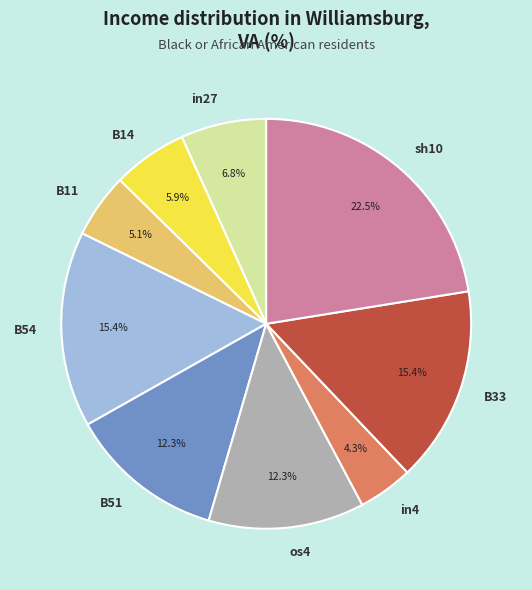

Which slice is the largest?

sh10